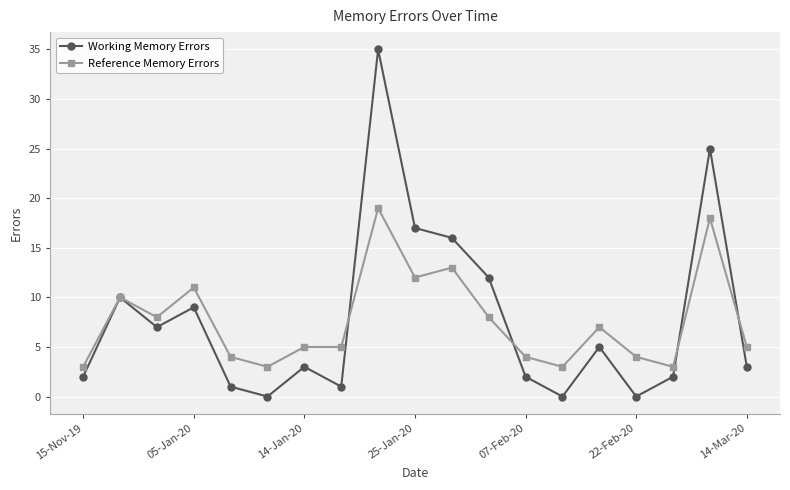

True or false: Working Memory Errors has more than 0 points higher than both neighbors.

True